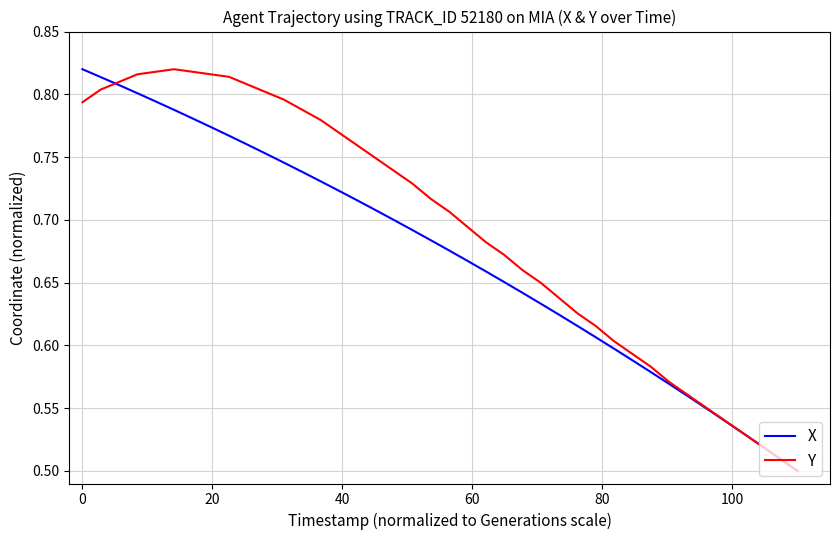

What are all the series names shown in the legend?

X, Y